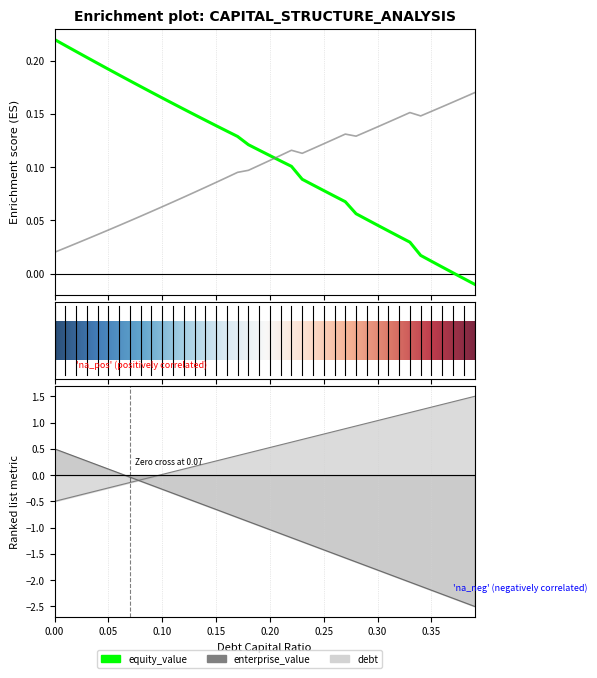

Is this an area chart (filled region under the line)?

No